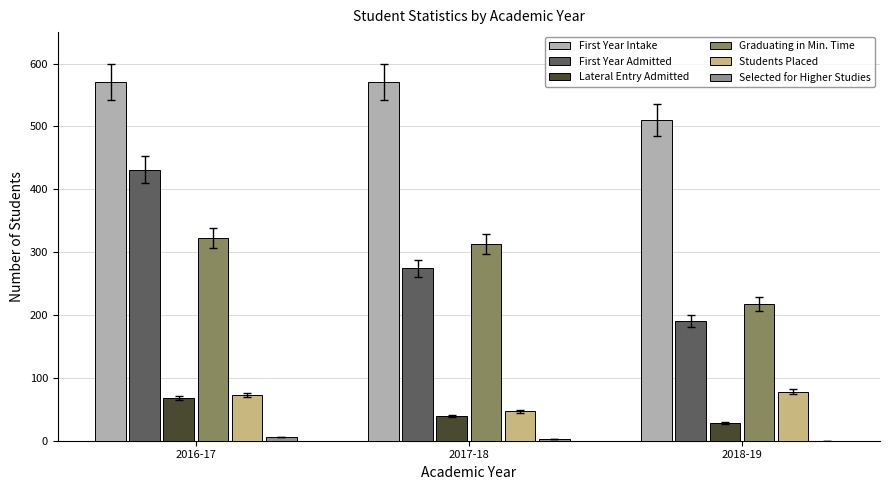

Which series changed the most between 2017-18 and 2018-19?

Graduating in Min. Time